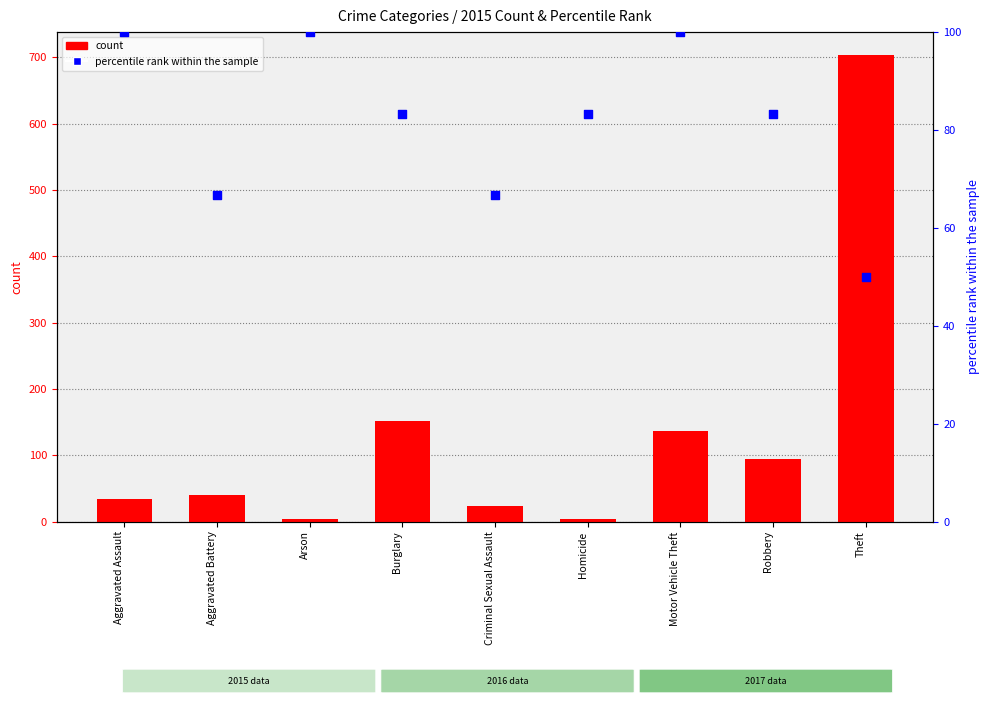

Is the value of percentile rank within the sample at Theft greater than the value of 2015 count at Aggravated Battery?

Yes